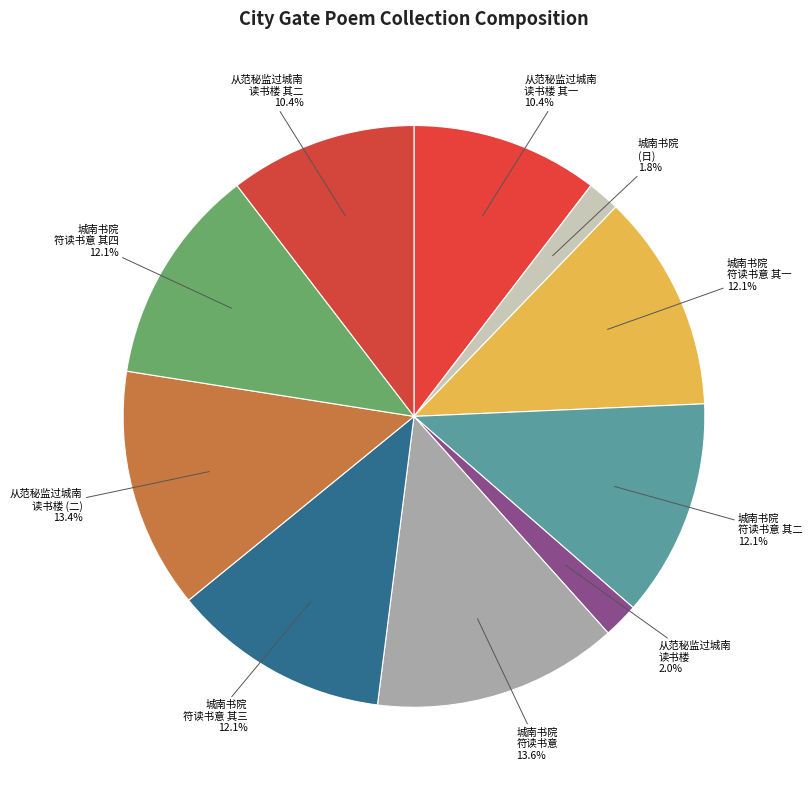

Is the sum of 城南书院 符读书意 其一 12.1% and 城南书院 符读书意 13.6% greater than half?

No